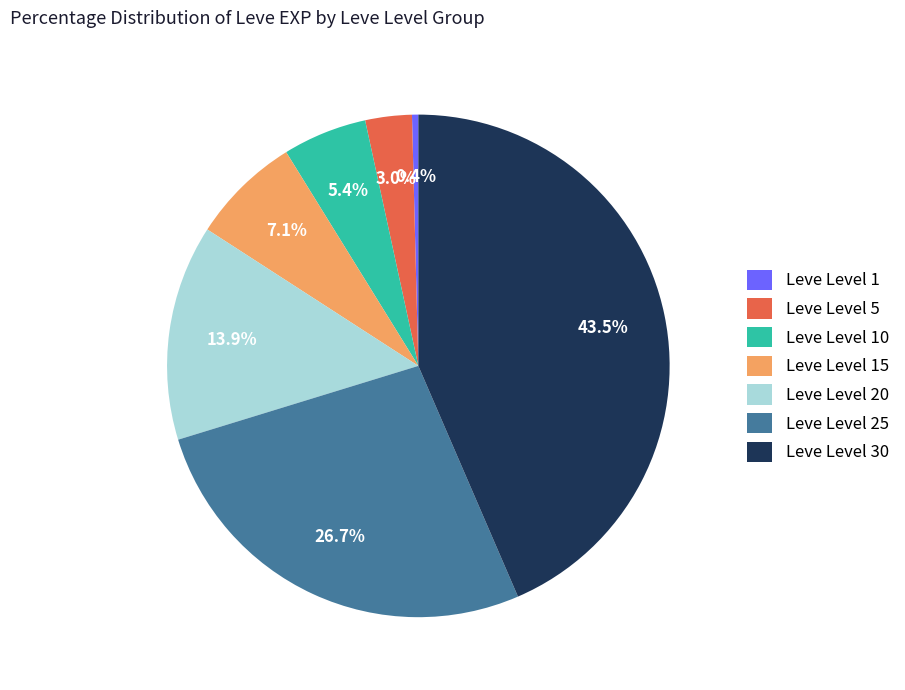

Does Leve Level 15 account for over 50% of the chart?

No